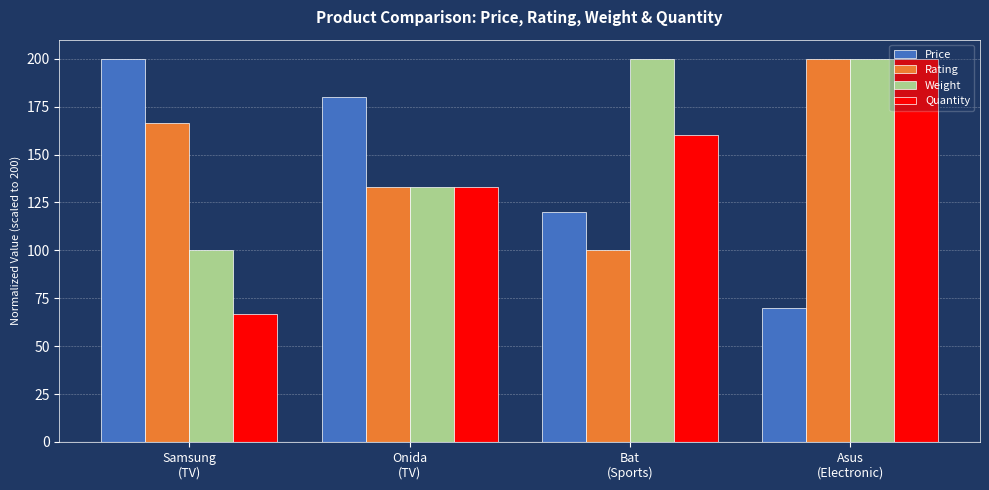

Reading left to right, list all the values displayed in this chart.

Price: Samsung
(TV)=200.0	Onida
(TV)=180.0	Bat
(Sports)=120.0	Asus
(Electronic)=70.0
Rating: Samsung
(TV)=166.7	Onida
(TV)=133.3	Bat
(Sports)=100.0	Asus
(Electronic)=200.0
Weight: Samsung
(TV)=100.0	Onida
(TV)=133.3	Bat
(Sports)=200.0	Asus
(Electronic)=200.0
Quantity: Samsung
(TV)=66.7	Onida
(TV)=133.3	Bat
(Sports)=160.0	Asus
(Electronic)=200.0